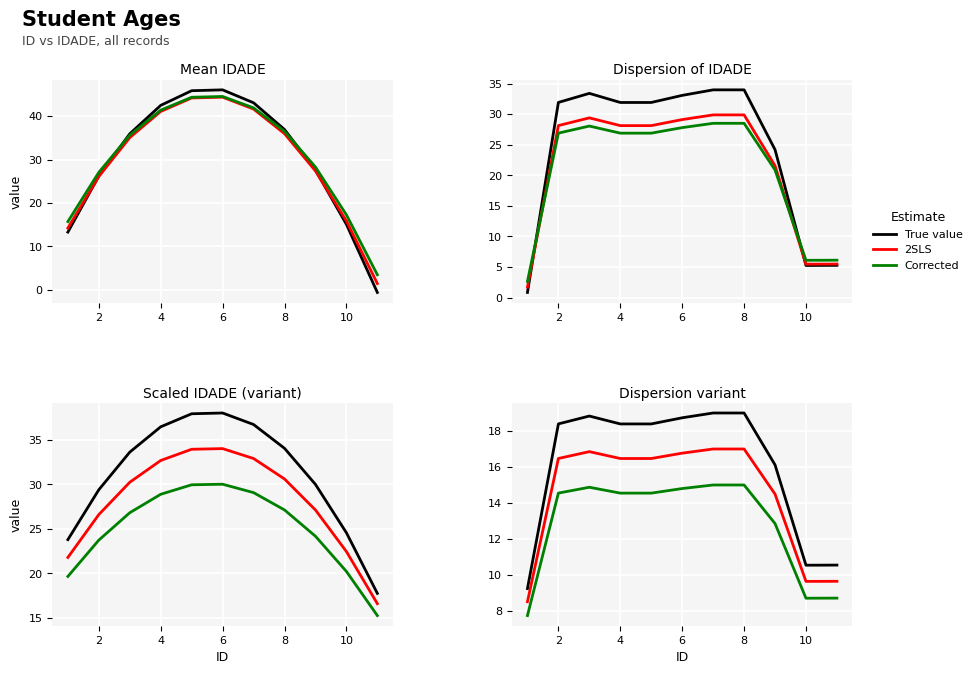

True or false: 2SLS and Corrected cross at least once.

False